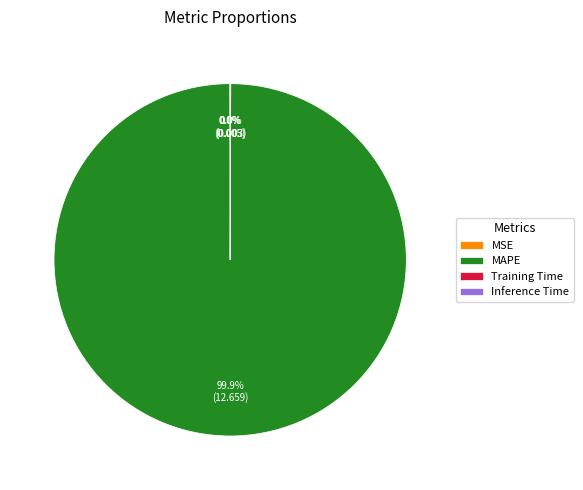

What is the largest slice in the pie chart?

MAPE